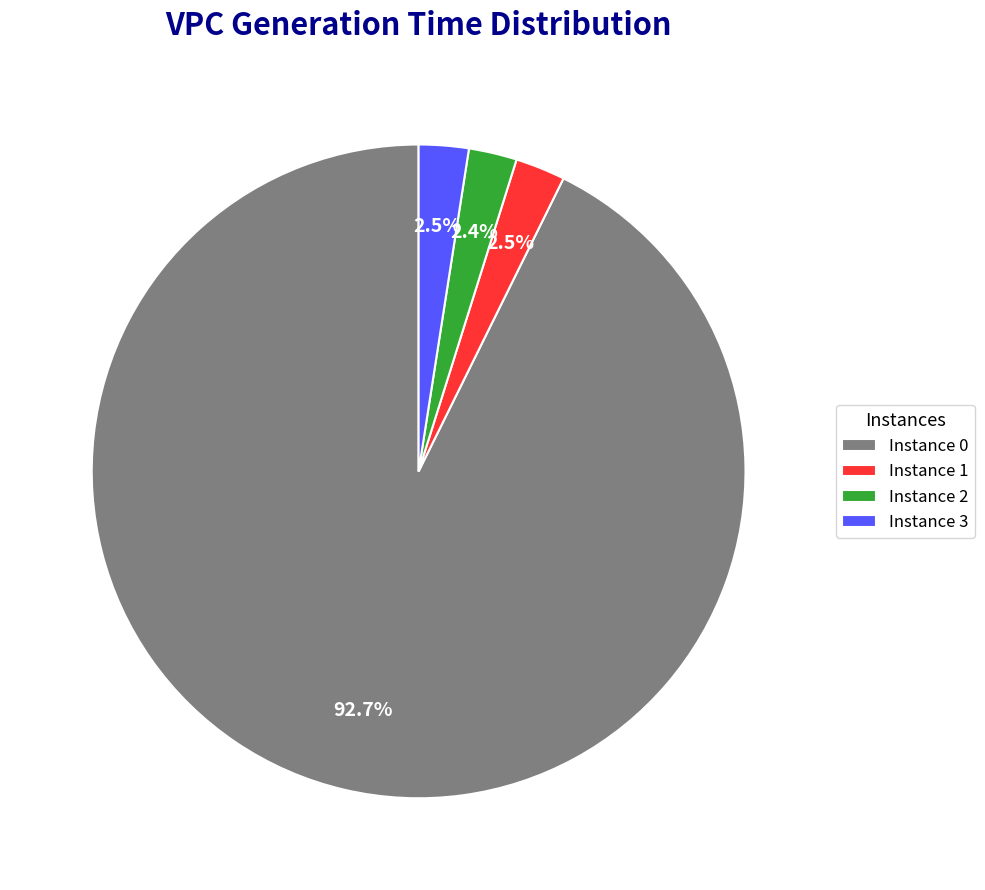

Does Instance 3 represent more than half of the total?

No